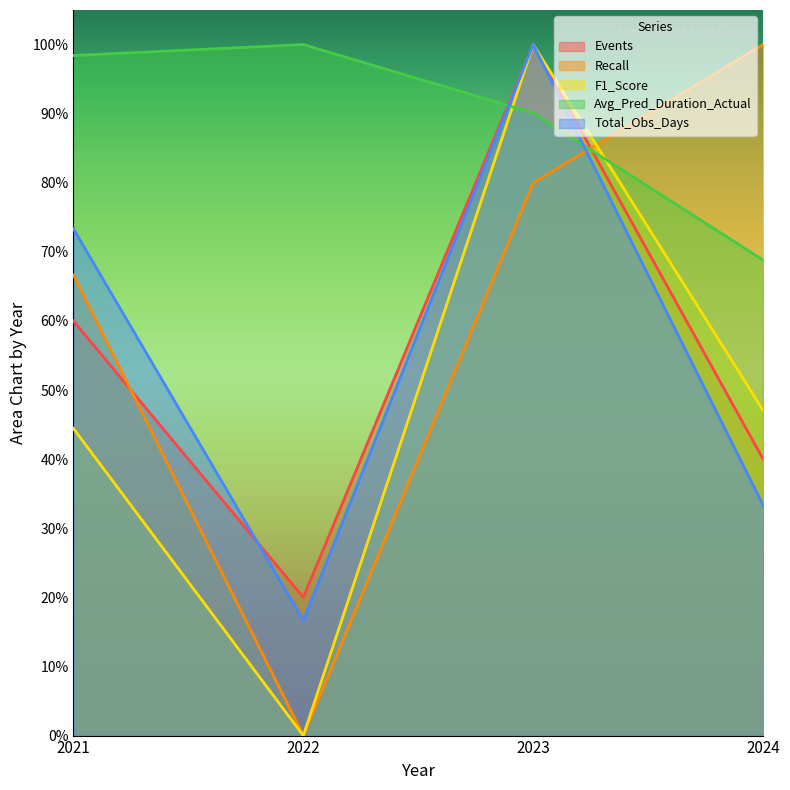

Which series has the largest total across all categories?

Avg_Pred_Duration_Actual